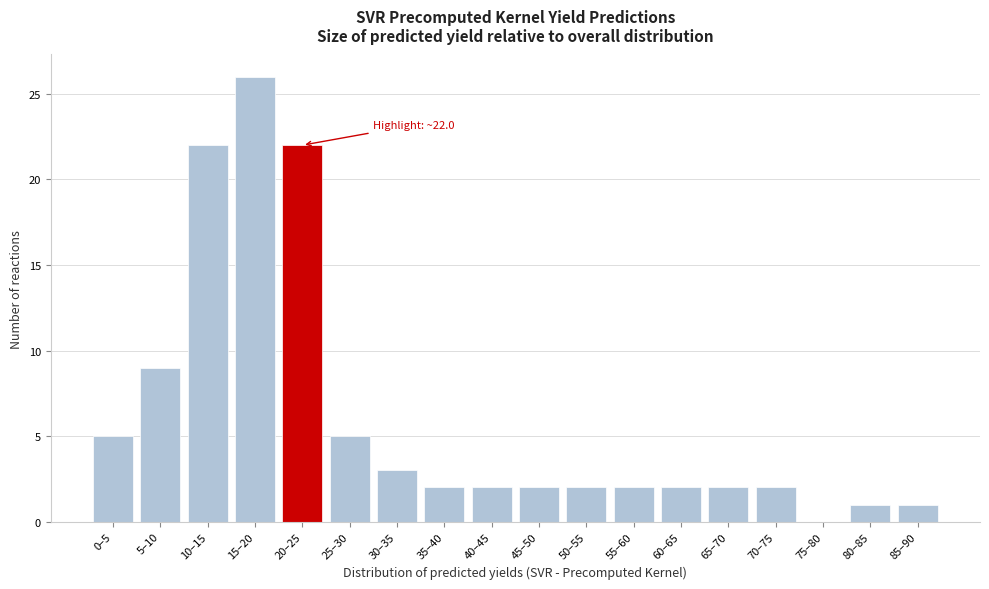

Reading left to right, list all the values displayed in this chart.

0–5=5	5–10=9	10–15=22	15–20=26	20–25=22	25–30=5	30–35=3	35–40=2	40–45=2	45–50=2	50–55=2	55–60=2	60–65=2	65–70=2	70–75=2	75–80=0	80–85=1	85–90=1